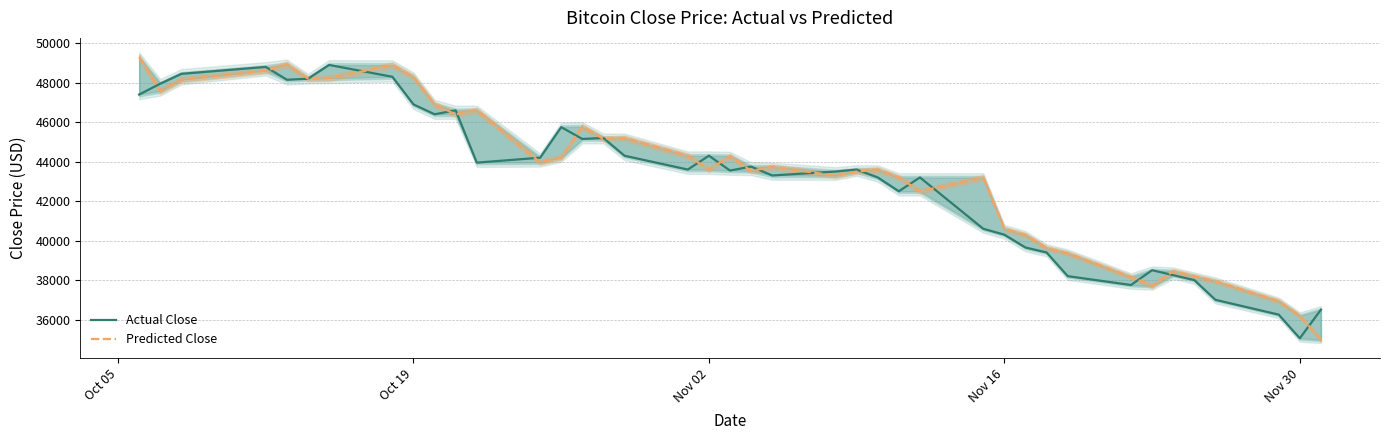

List the series in order of their peak value, highest first.

Predicted Close, Actual Close